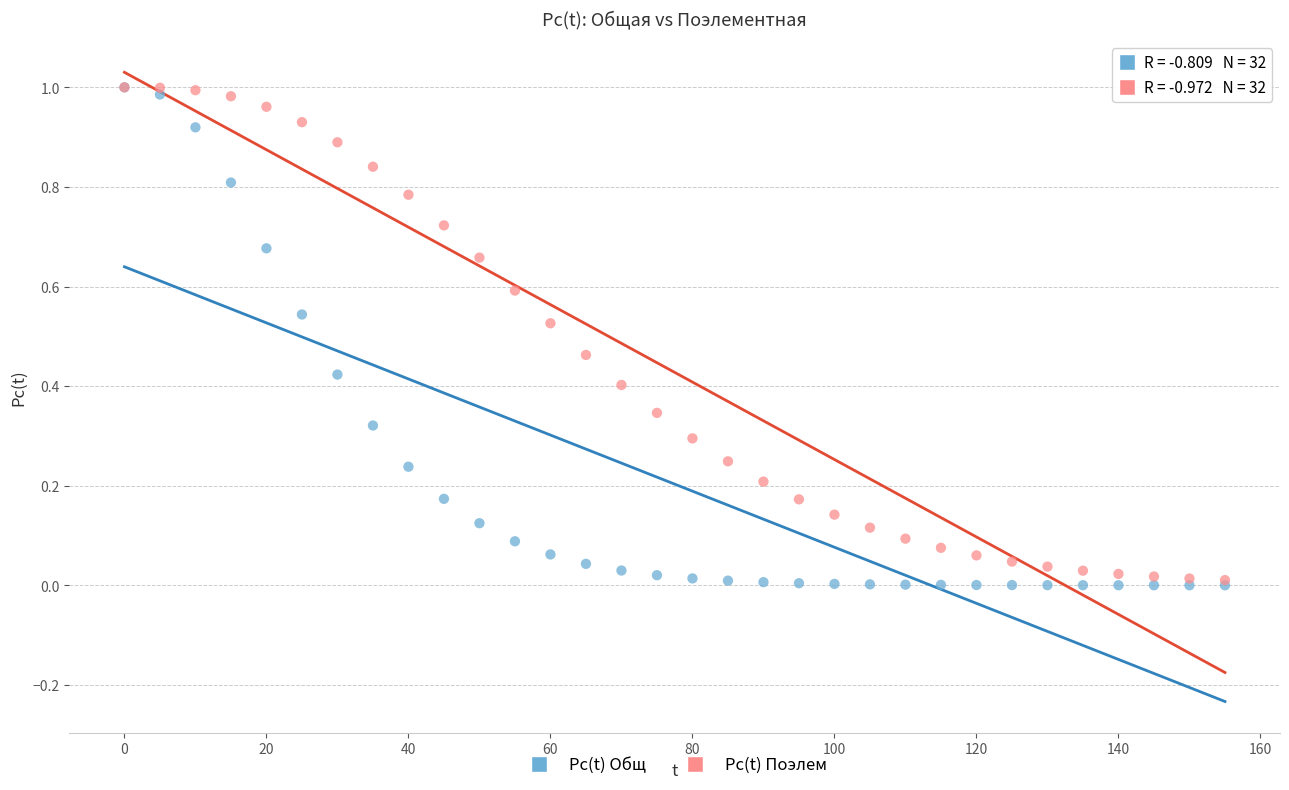

Which series has the largest Y range (max minus min)?

Pc(t) Общ